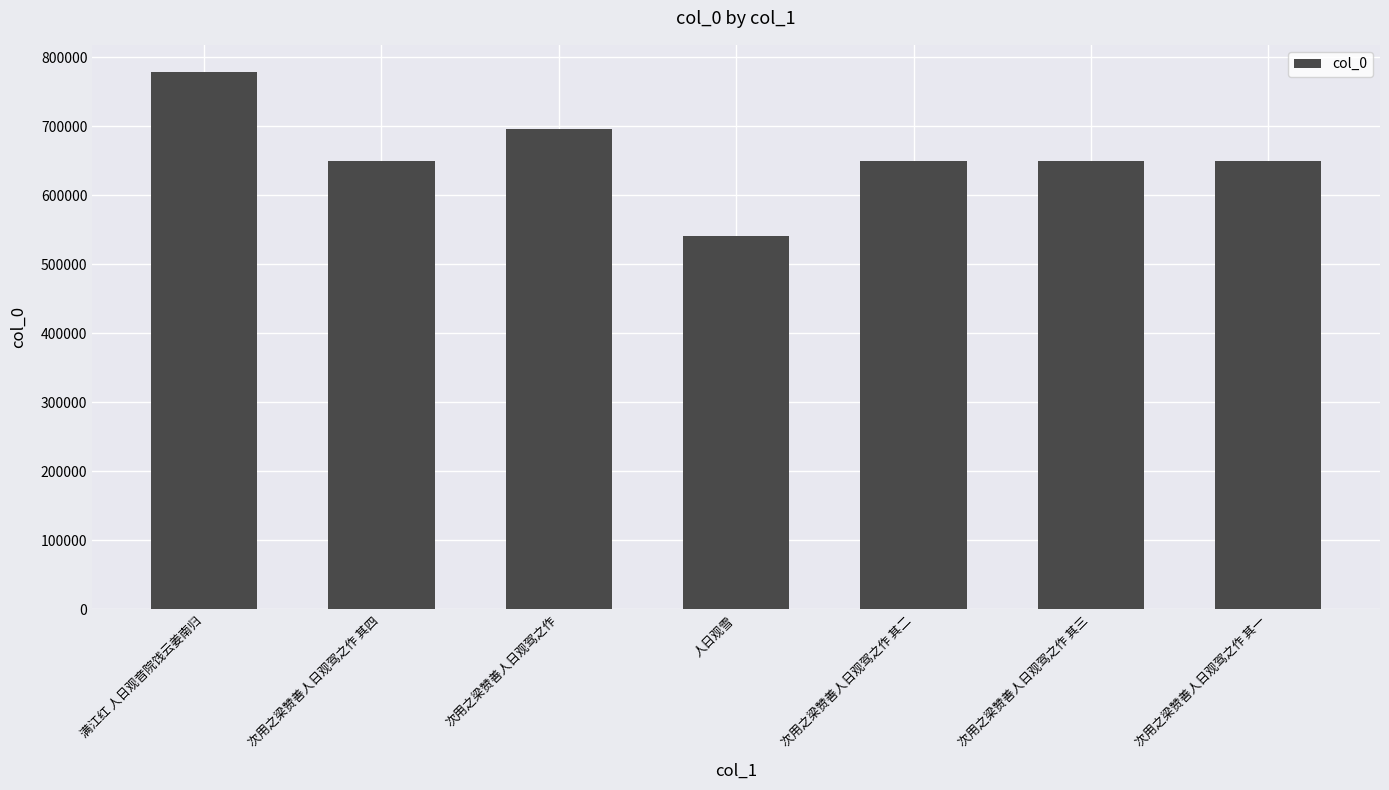

Does the chart contain any negative values?

No